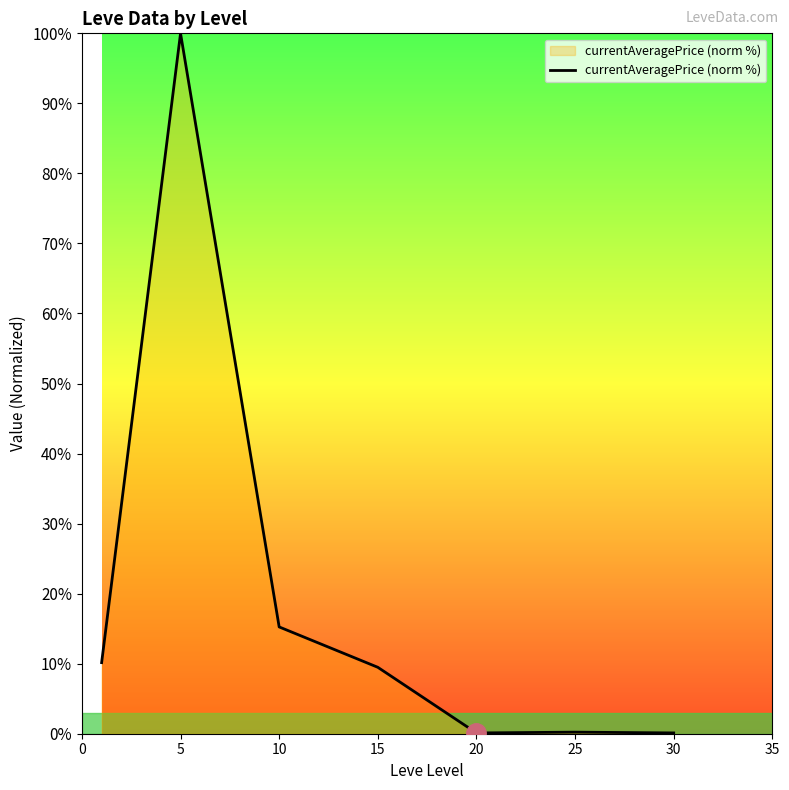

What is the greatest value displayed?

100.0